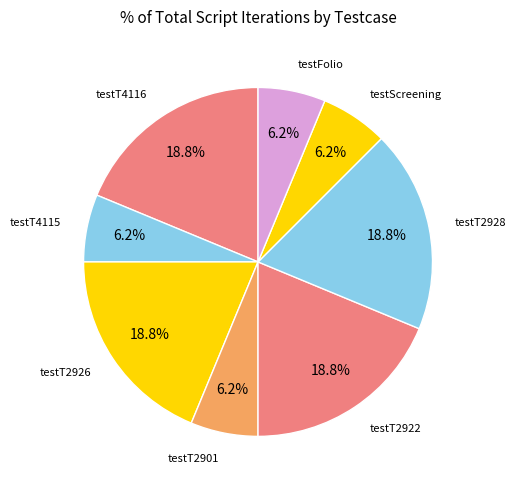

Combined, do testT4115 and testFolio account for over 50%?

No